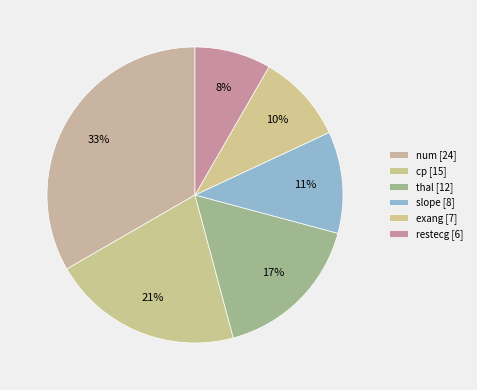

Between exang and num, which is larger?

num